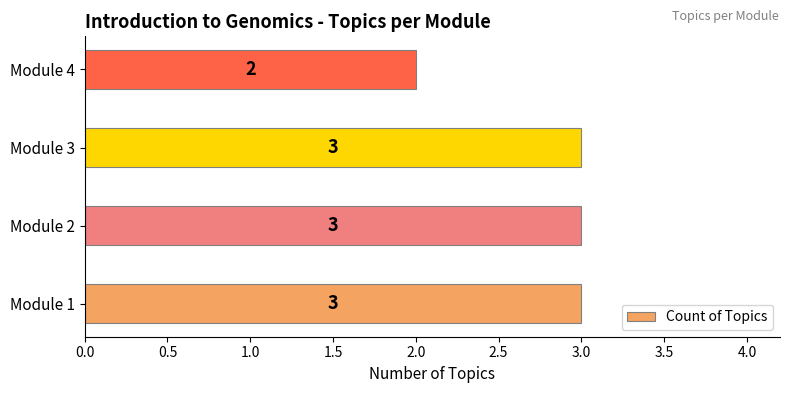

What is the sum of all values?

11